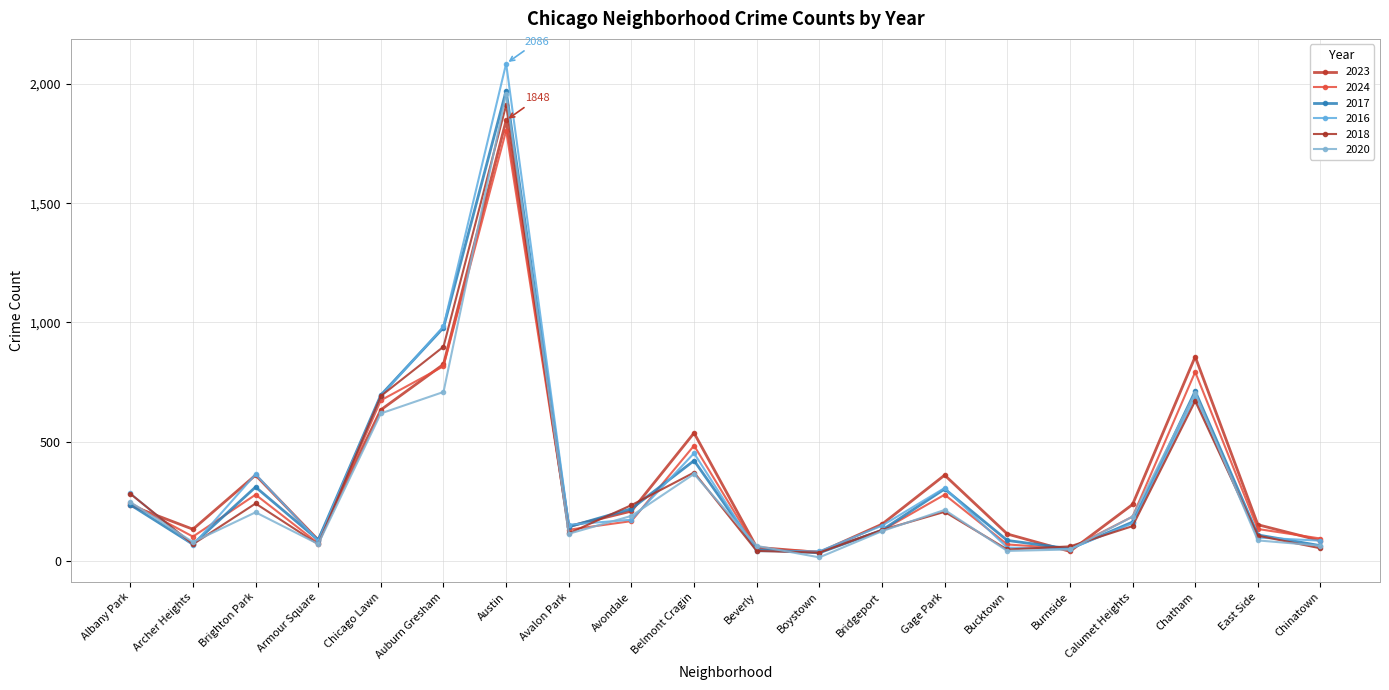

Count the number of categories in the chart.

20